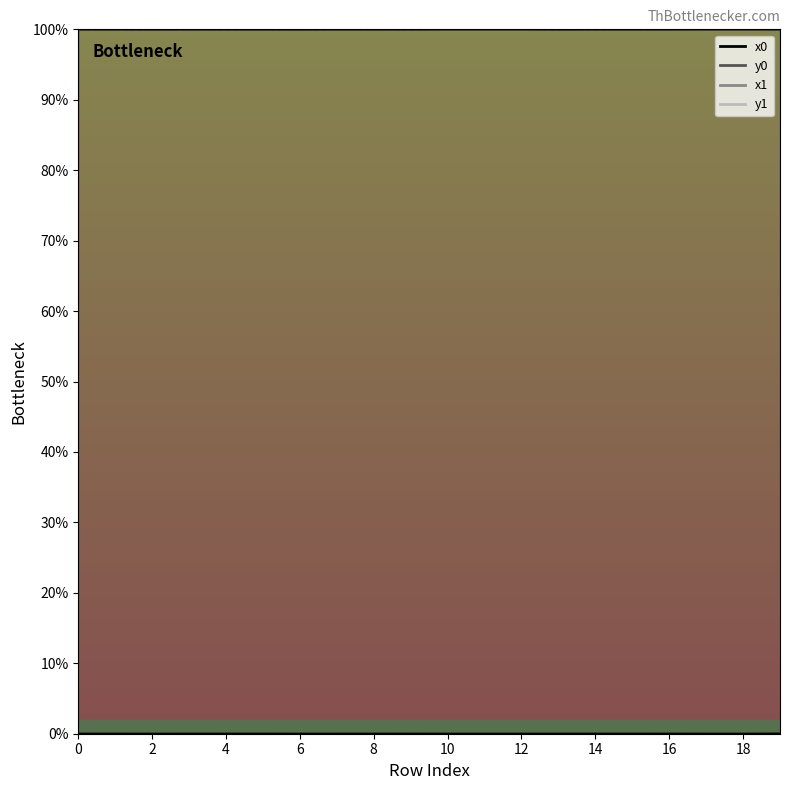

Reading left to right, what are all the values shown in this chart?

x0: 0=100.0	1=100.0	2=100.0	3=100.0	4=100.0	5=100.0	6=100.0	7=100.0	8=100.0	9=100.0	10=100.0	11=100.0	12=100.0	13=100.0	14=100.0	15=100.0	16=100.0	17=100.0	18=100.0	19=100.0
y0: 0=0.0	1=0.0	2=0.0	3=0.0	4=0.0	5=0.0	6=0.0	7=0.0	8=0.0	9=0.0	10=0.0	11=0.0	12=0.0	13=0.0	14=0.0	15=0.0	16=0.0	17=0.0	18=0.0	19=0.0
x1: 0=100.0	1=100.0	2=100.0	3=100.0	4=100.0	5=100.0	6=100.0	7=100.0	8=100.0	9=100.0	10=100.0	11=100.0	12=100.0	13=100.0	14=100.0	15=100.0	16=100.0	17=100.0	18=100.0	19=100.0
y1: 0=0.0	1=0.0	2=0.0	3=0.0	4=0.0	5=0.0	6=0.0	7=0.0	8=0.0	9=0.0	10=0.0	11=0.0	12=0.0	13=0.0	14=0.0	15=0.0	16=0.0	17=0.0	18=0.0	19=0.0